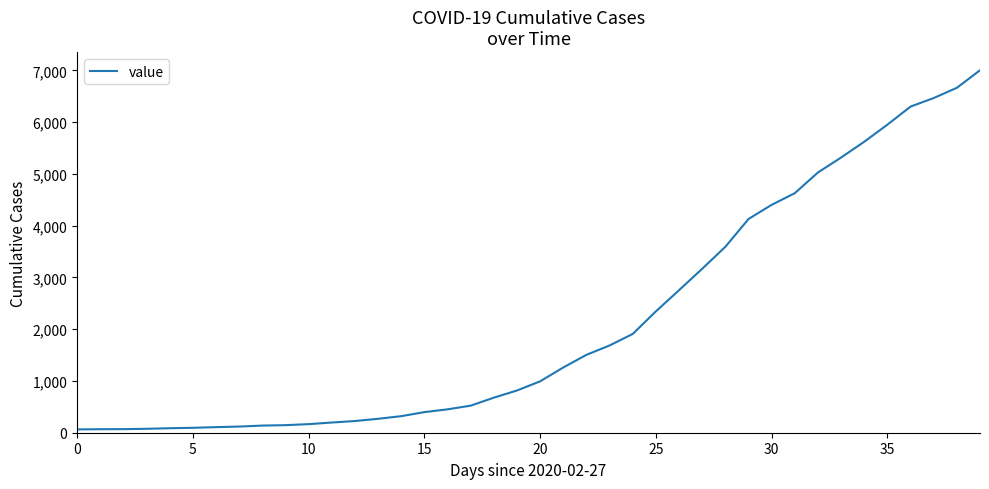

What is the smallest value displayed?

64